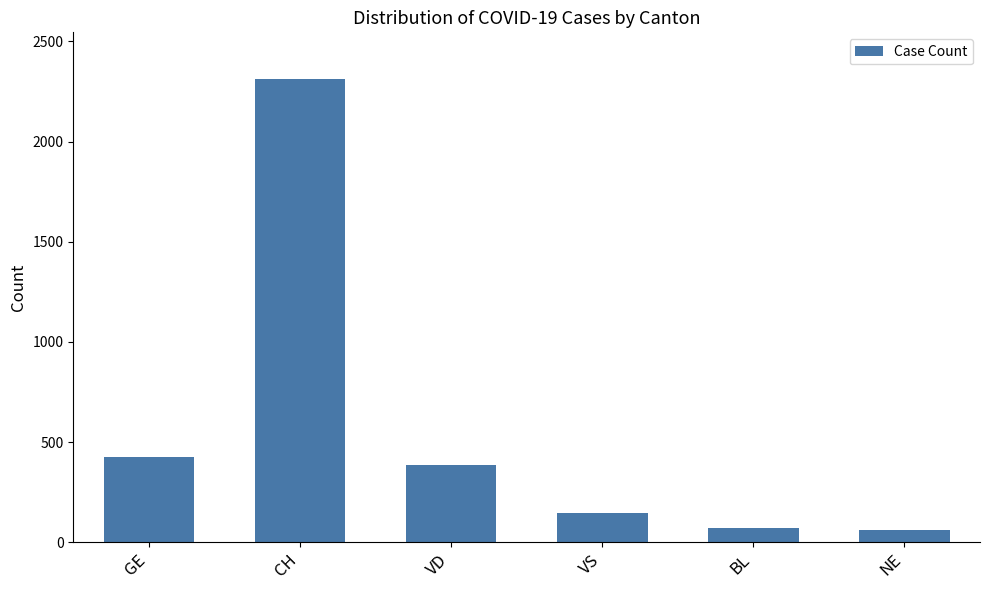

What is the label of the 2nd bar from the left?

CH